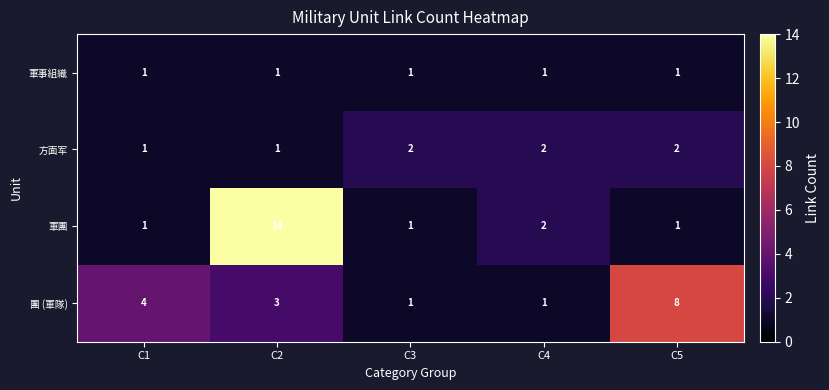

At which category is the sum across all series the highest?

C2